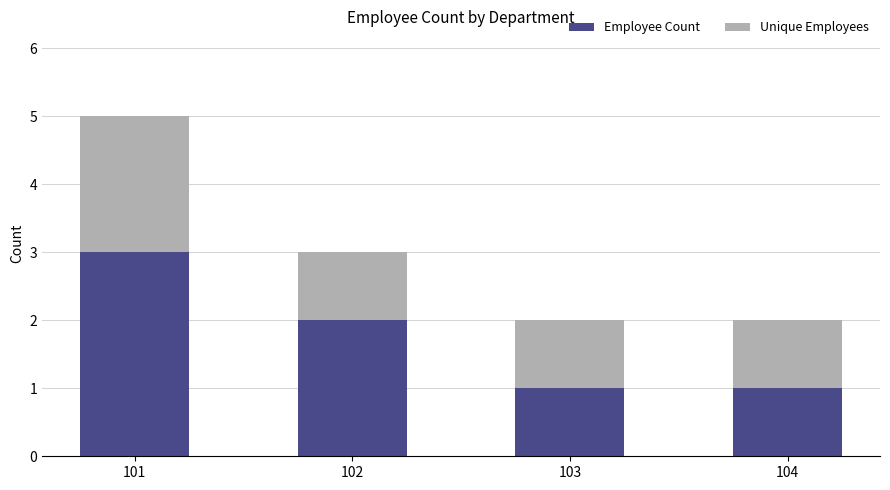

The Employee Count series shows 1 at 104. True or false?

True